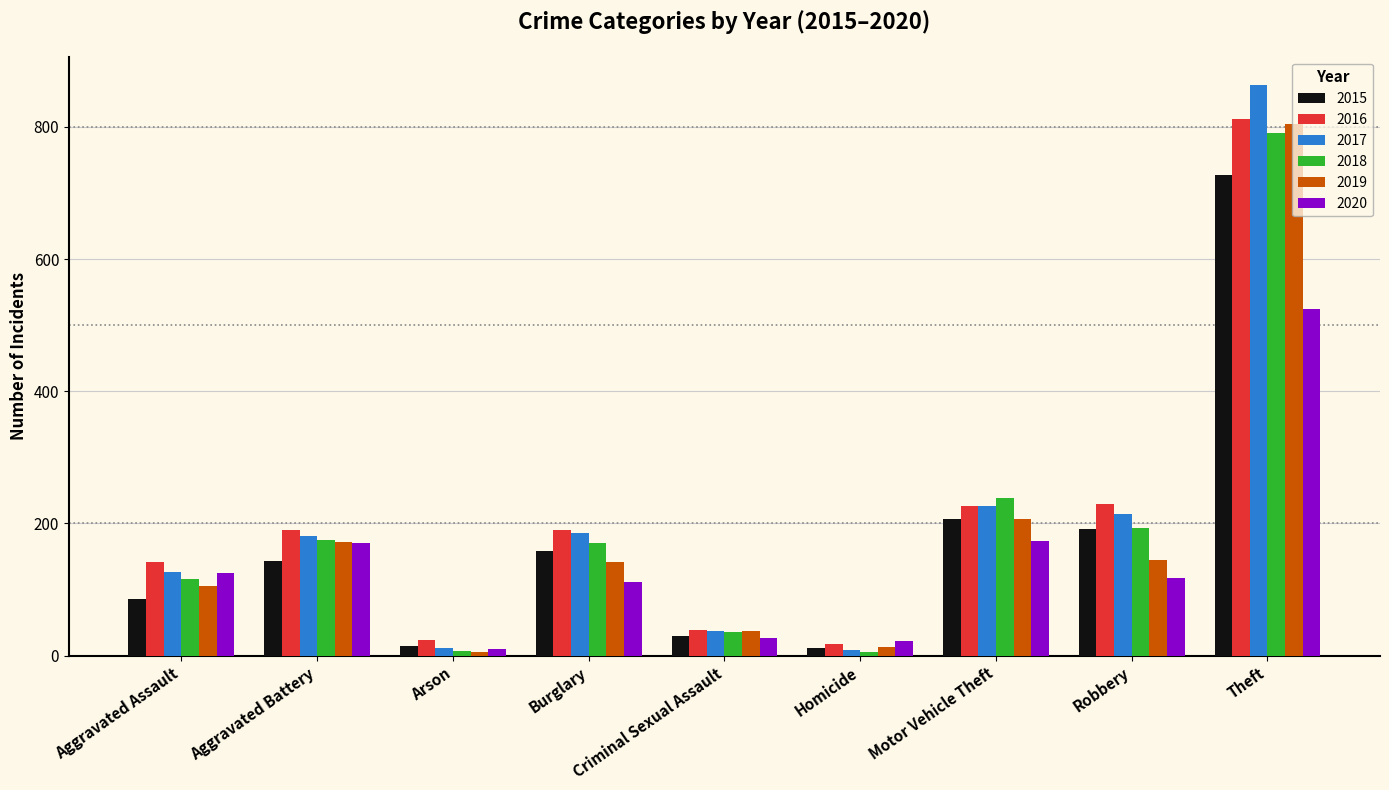

What is the label of the 8th bar from the left?

Robbery